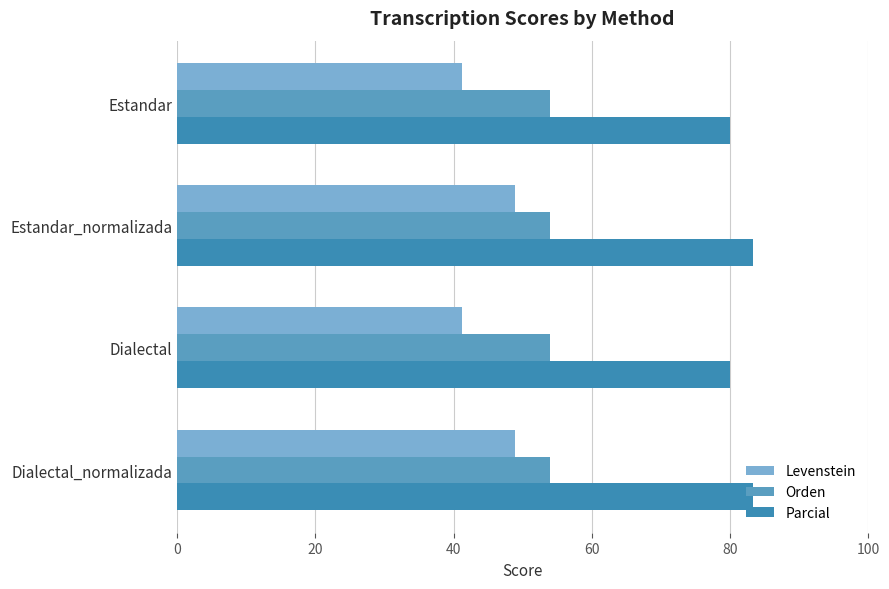

How many values in the Parcial series are below 83?

2